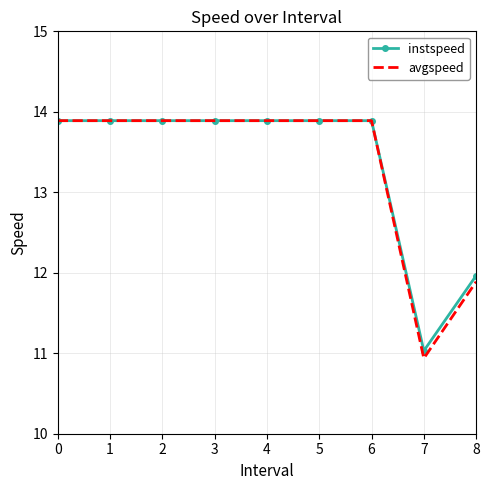

What is the difference between the second highest and minimum values in the instspeed series?

2.9